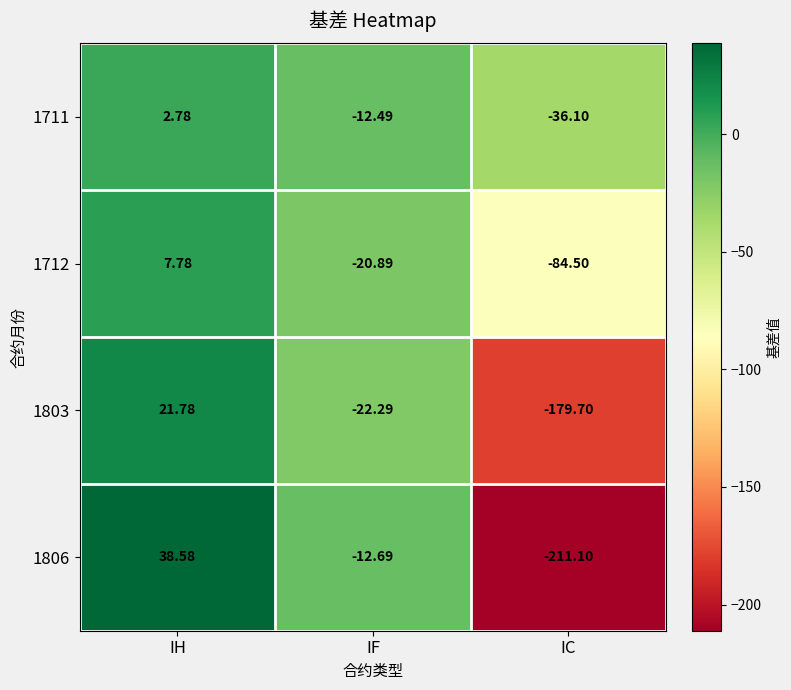

Where is 1803 nearest to the value -78?

IF